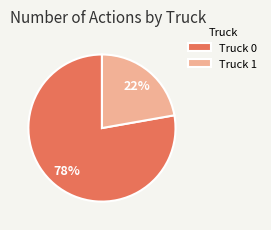

To the nearest percent, what percentage of the pie is Truck 0?

78%